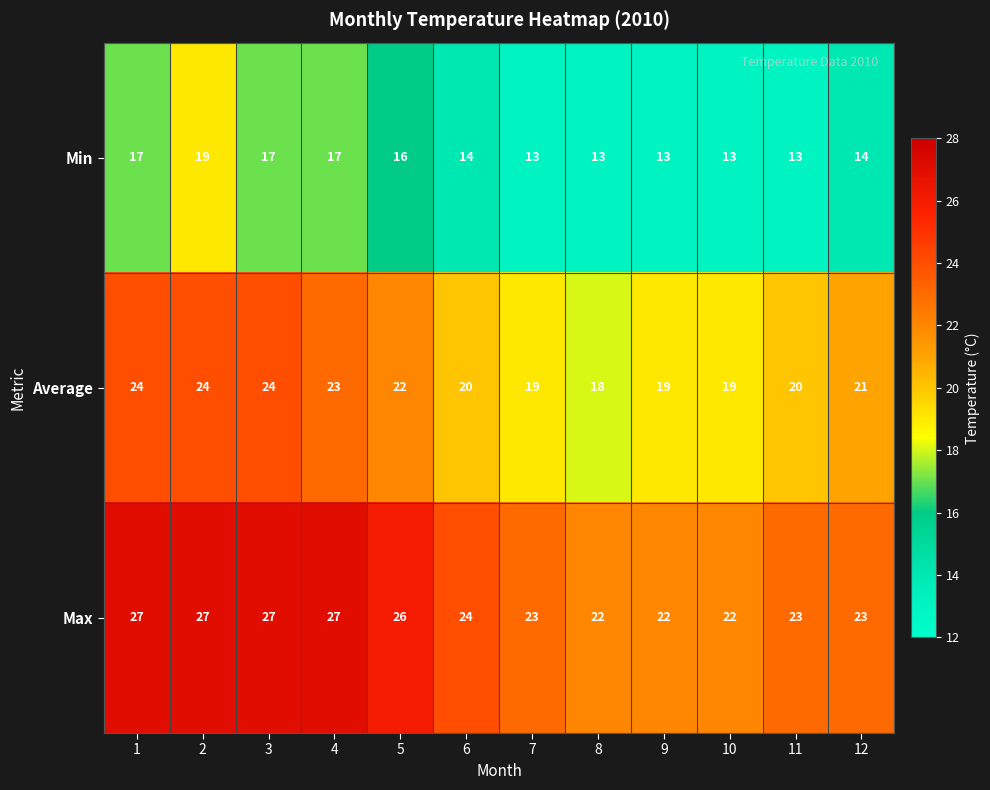

Which series has the largest total across all categories?

Max